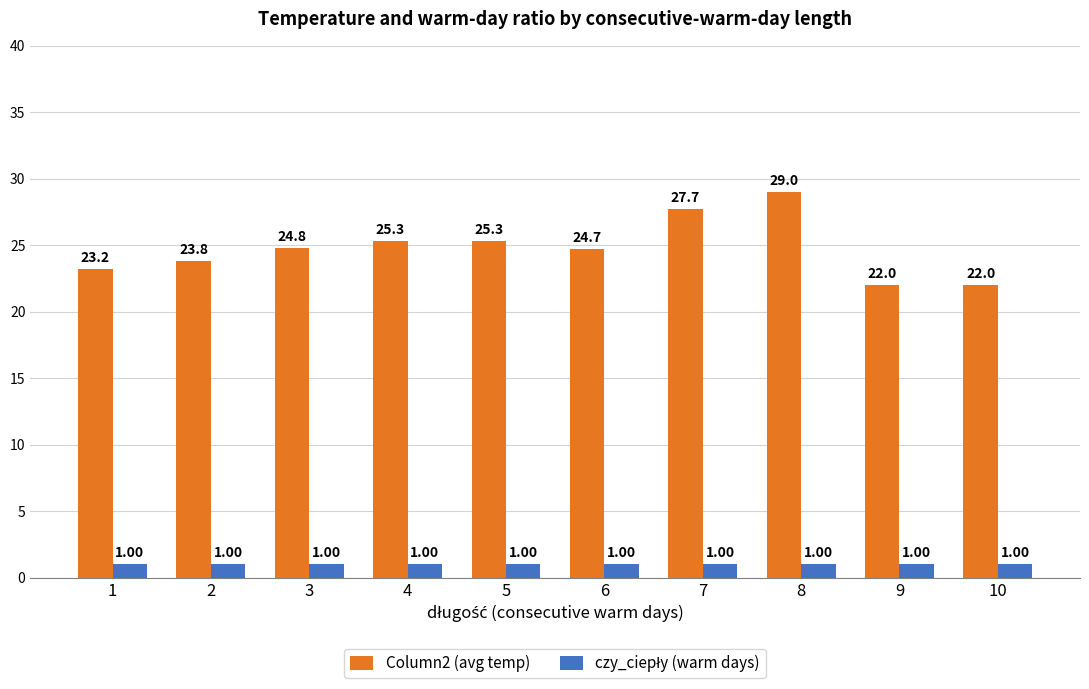

What is the greatest value displayed?

29.0